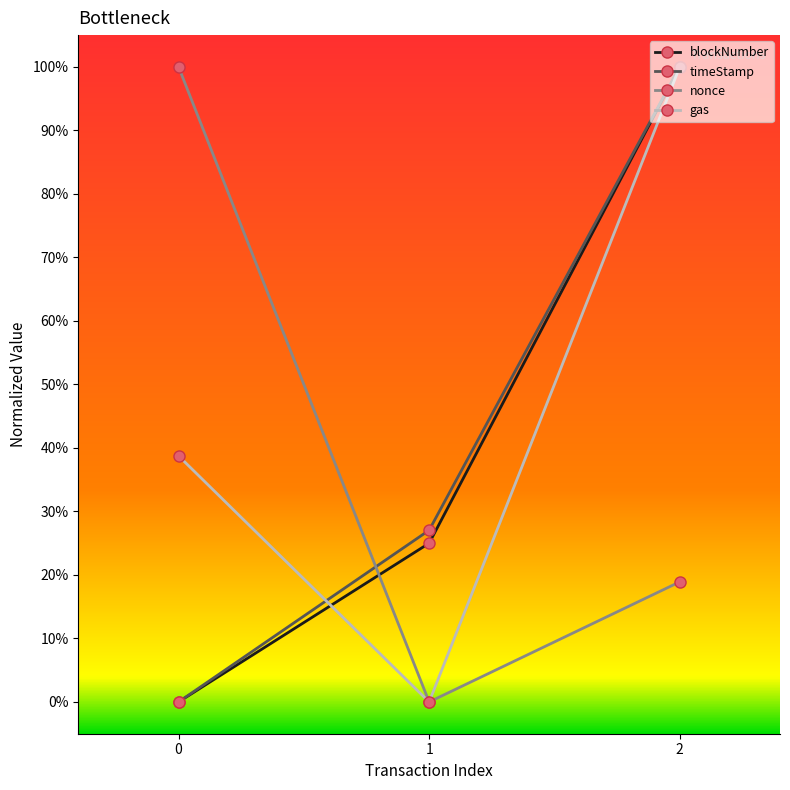

What are all the series names shown in the legend?

blockNumber, timeStamp, nonce, gas